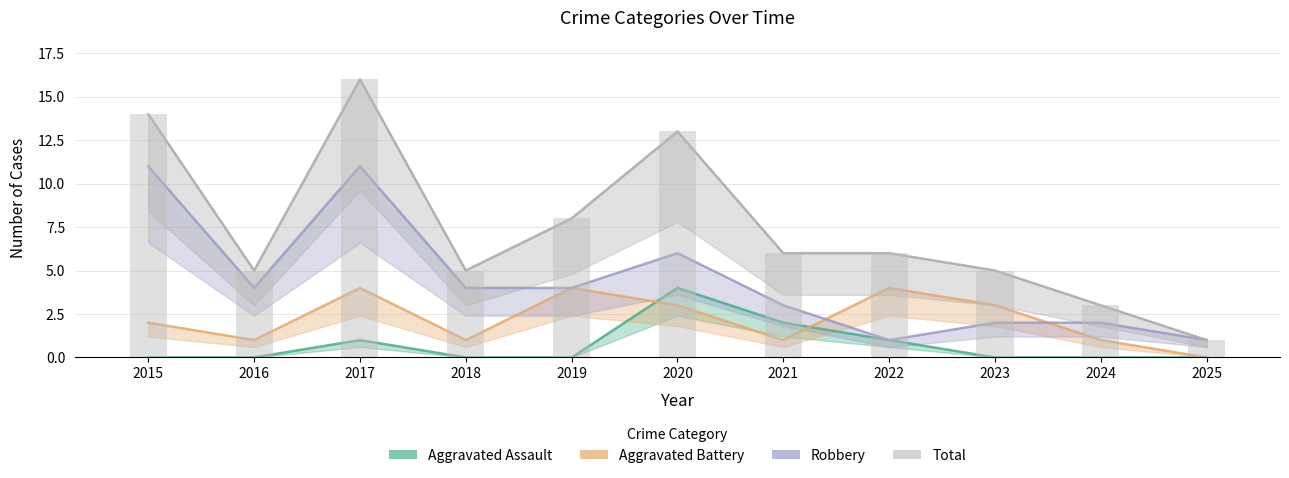

How many data points in Total are less than 6?

5